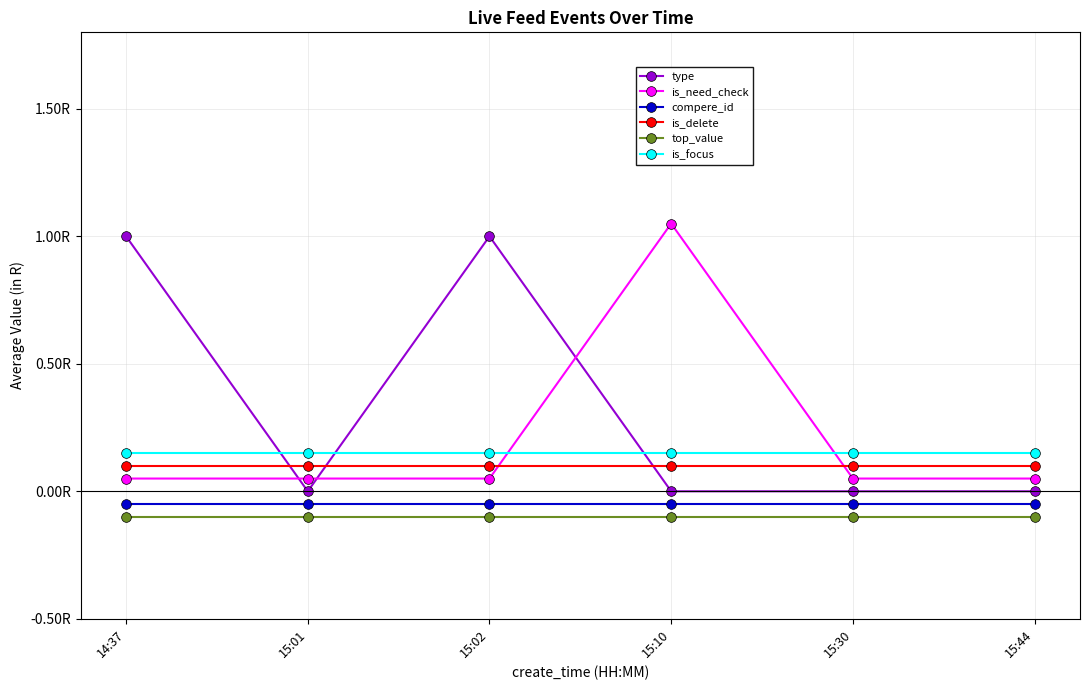

Is this an area chart (filled region under the line)?

No